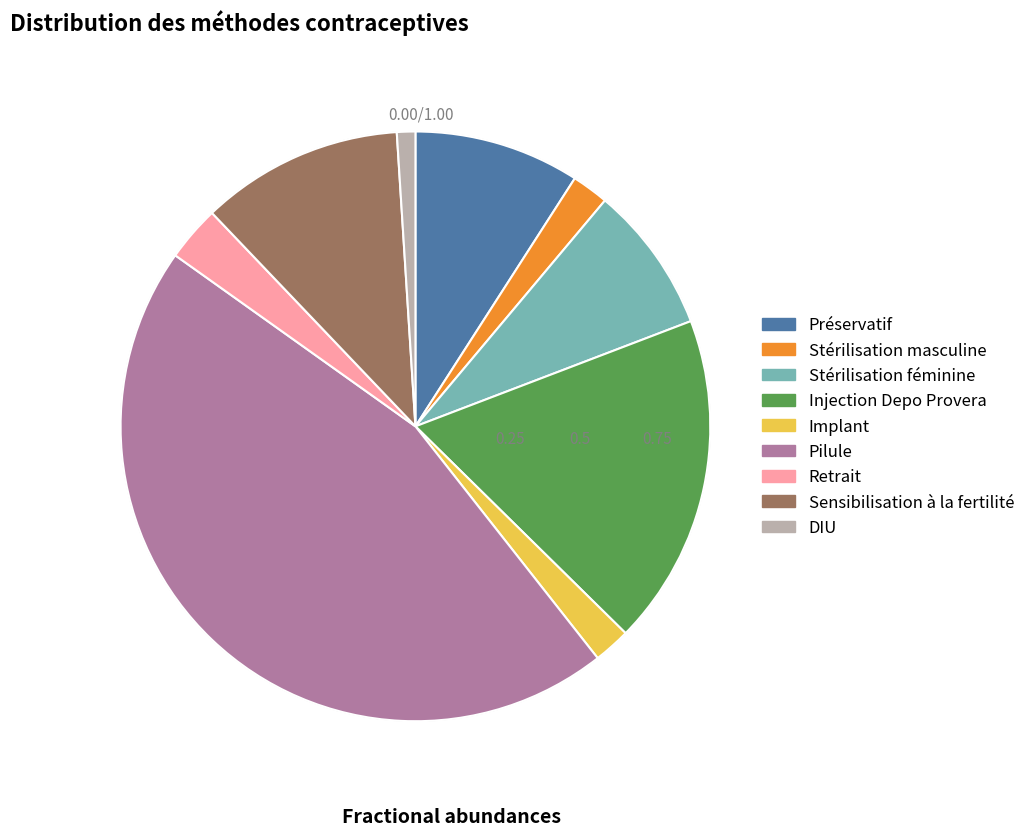

The Pilule slice represents 54% of the pie. True or false?

False